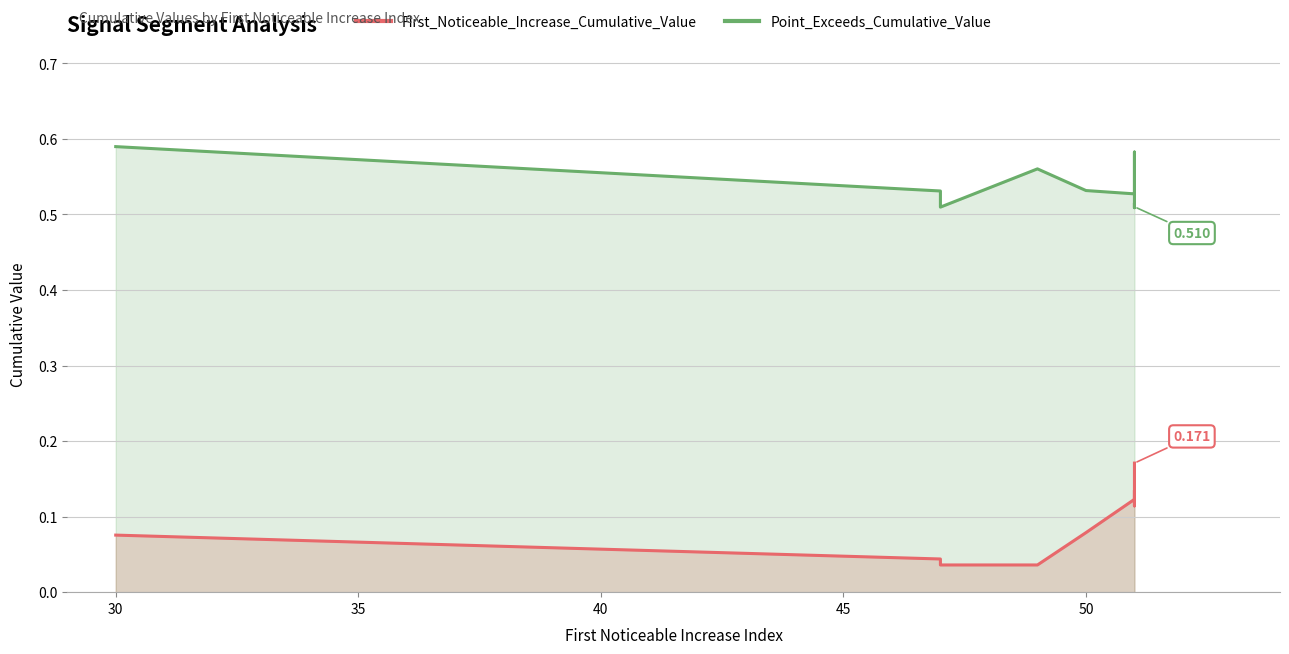

True or false: Point_Exceeds_Cumulative_Value has more than 1 interior local peaks.

True